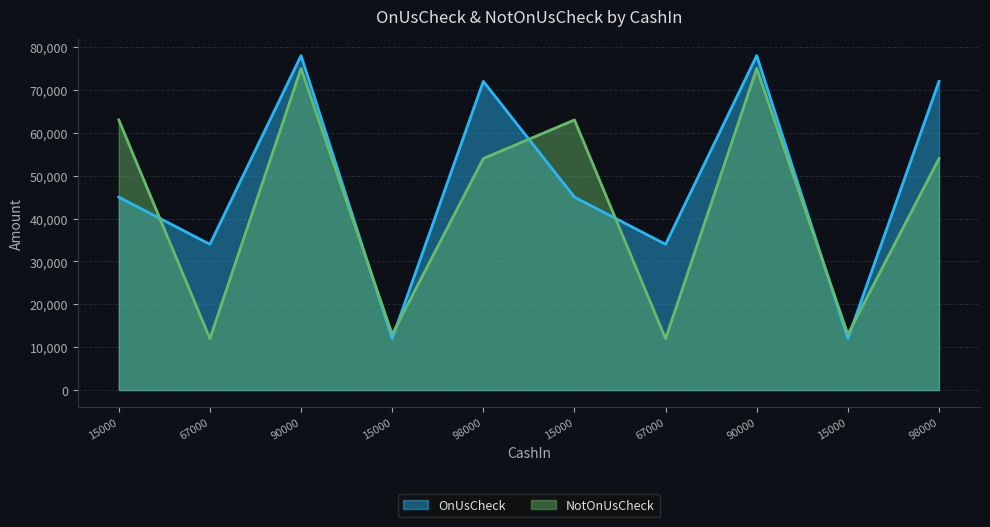

What is the smallest value displayed?

12000